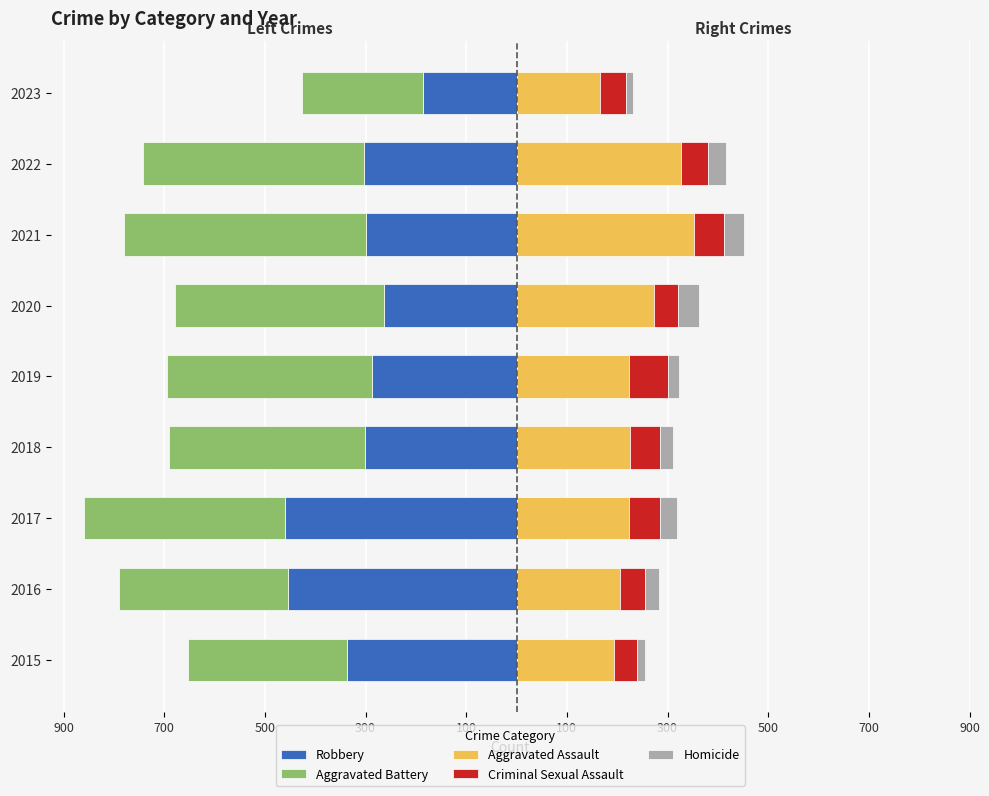

How many data points in Robbery are above -301?

4